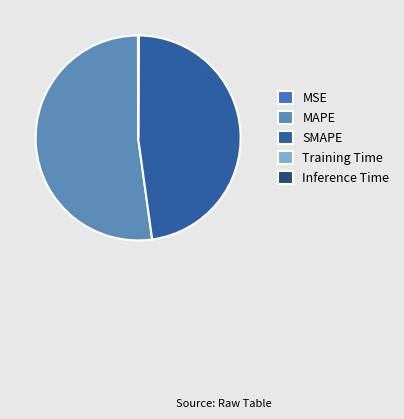

To the nearest percent, what is the difference between the Inference Time and SMAPE slice percentages?

48%